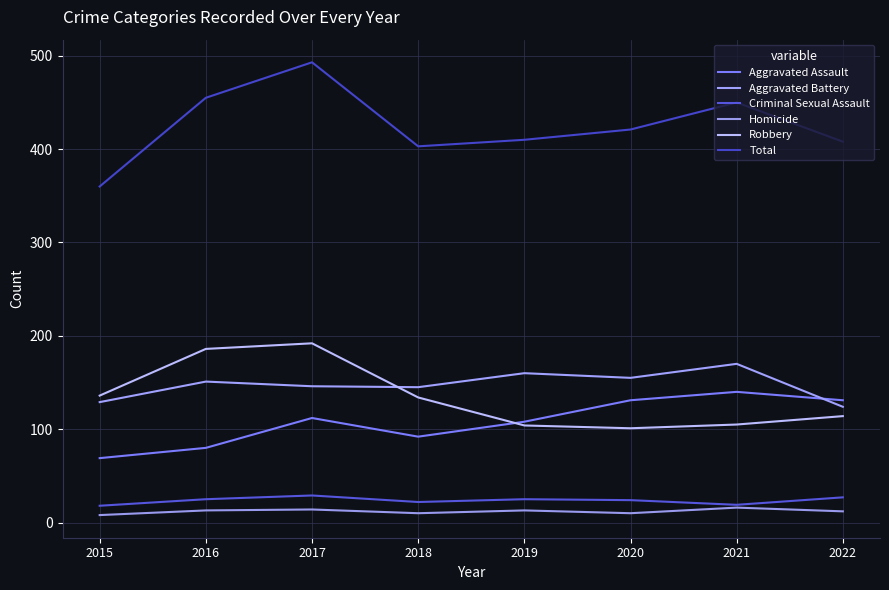

What value does the Homicide series have at 2015?

8